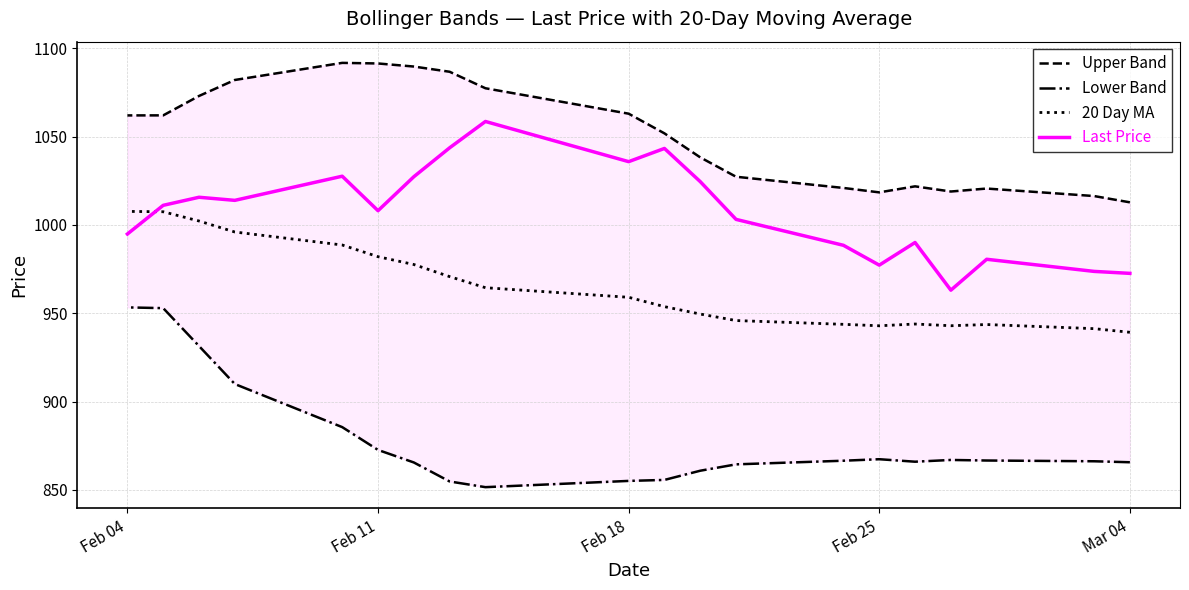

What is the total value across all series at Feb 25?

3805.9